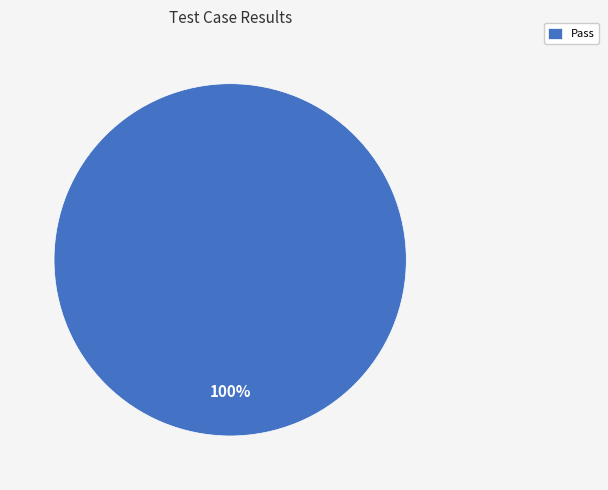

Rank the categories by value from highest to lowest.

Pass